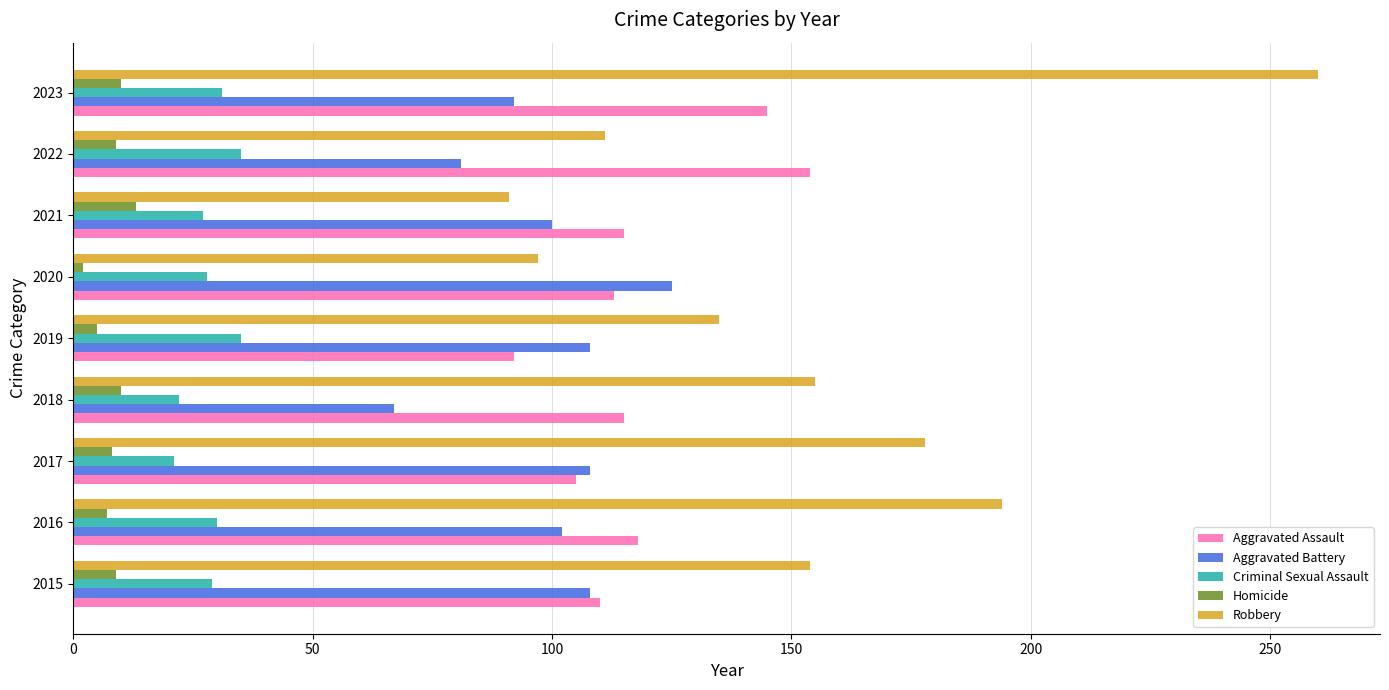

What is the average value of the Criminal Sexual Assault series?

29